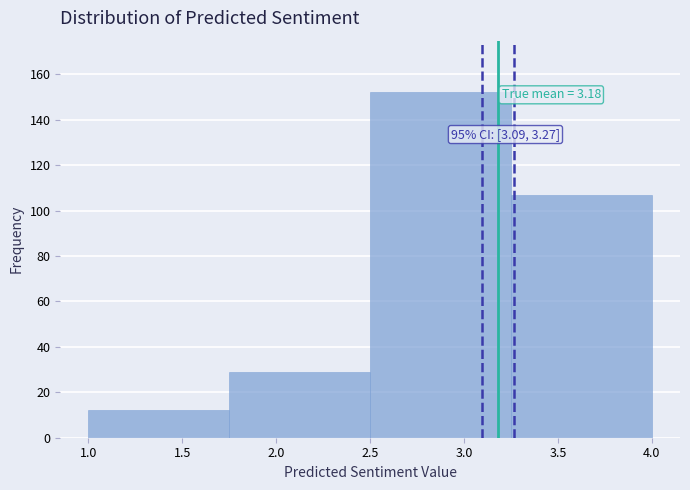

Over which range of the x-axis is the bar tallest?

2.50 to 3.25